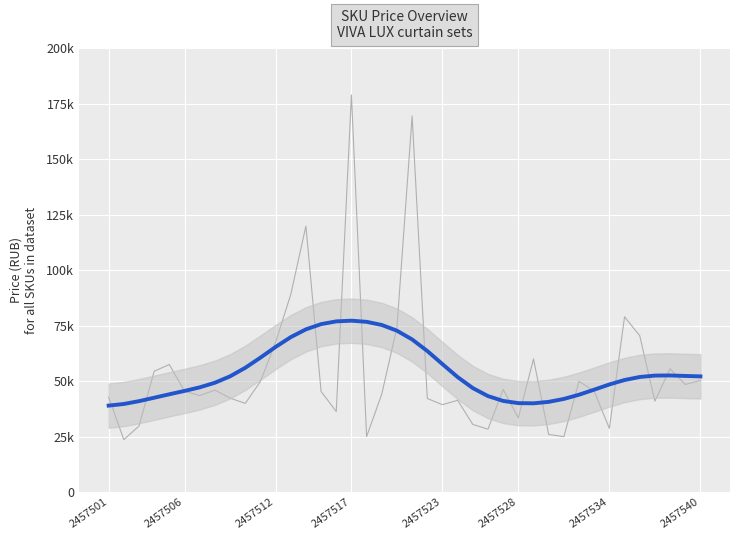

What is the difference between the second highest and minimum values?

145853